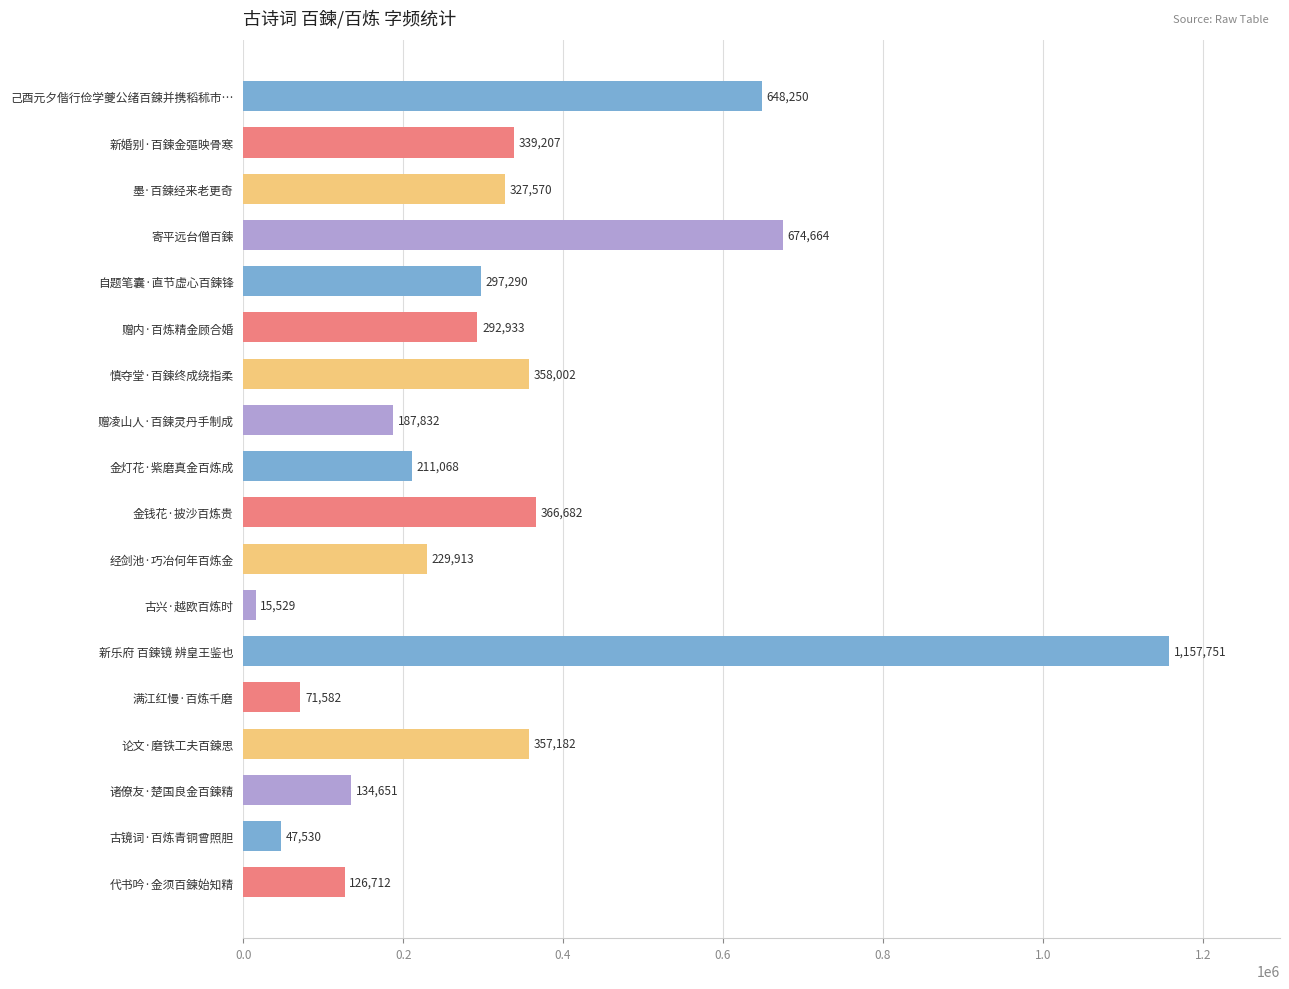

Approximately how many times larger is the value at 自题笔囊·直节虚心百鍊锋 compared to 满江红慢·百炼千磨?

4.2